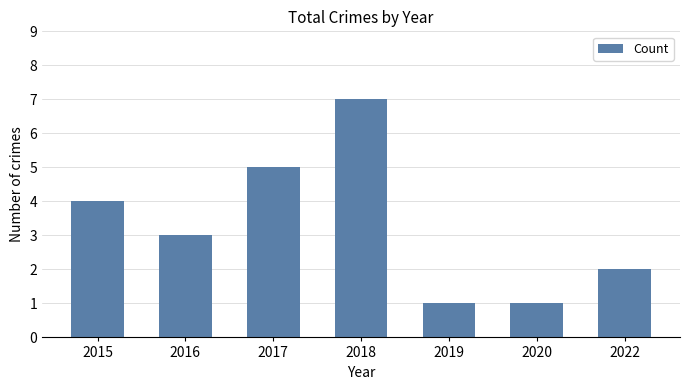

Is it true that the value at 2015 is 6?

False